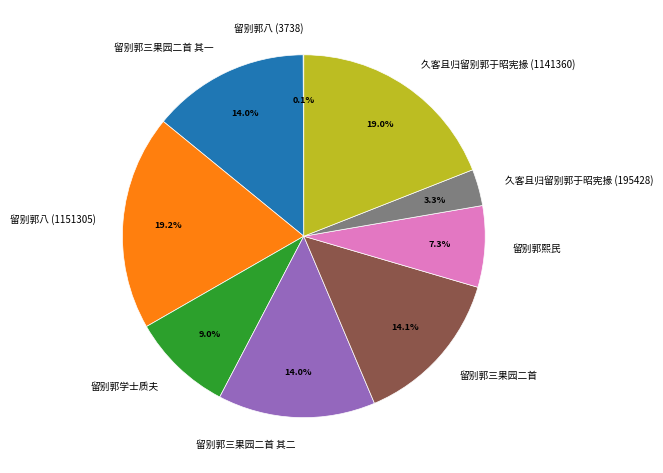

Is 留别郭熙民 the majority of the pie?

No